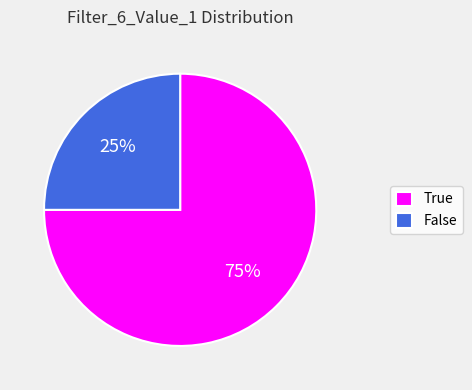

What percentage is the False slice, to the nearest percent?

25%